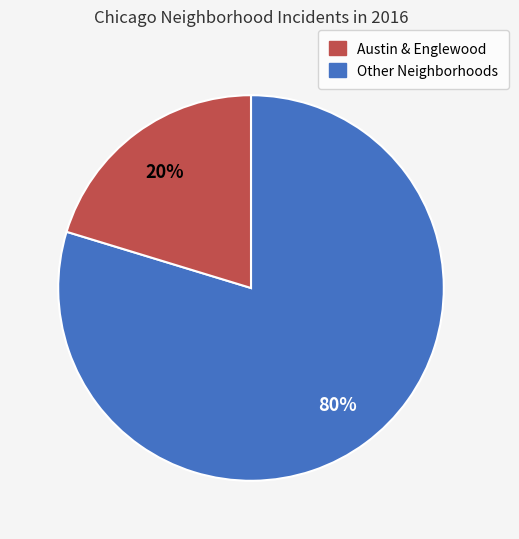

Is there any slice that represents more than half of the pie?

Yes